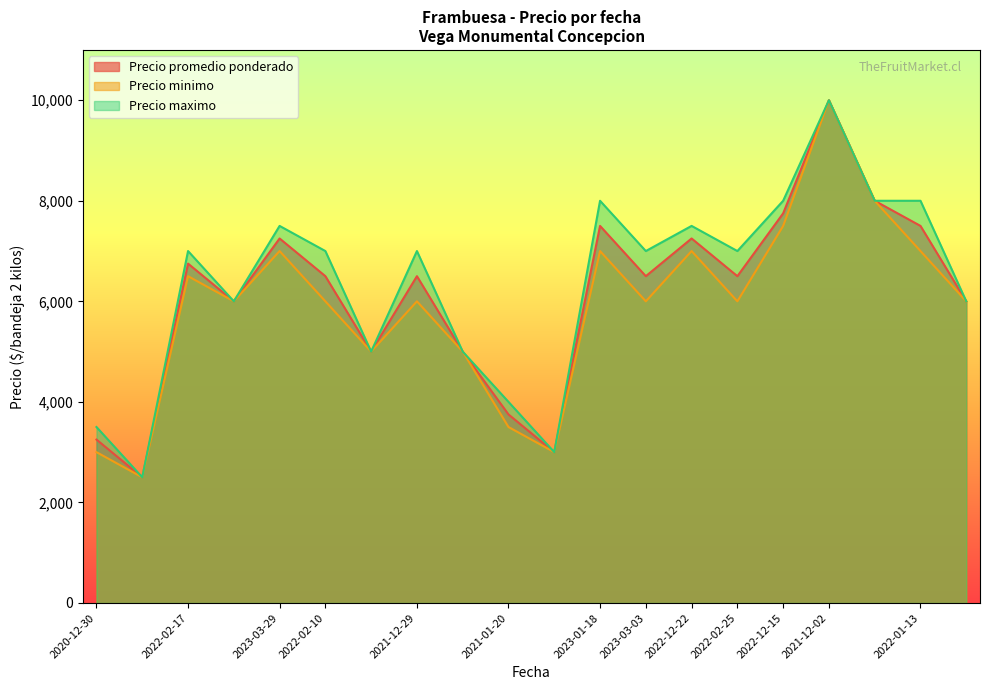

Which series has the largest total across all categories?

Precio maximo